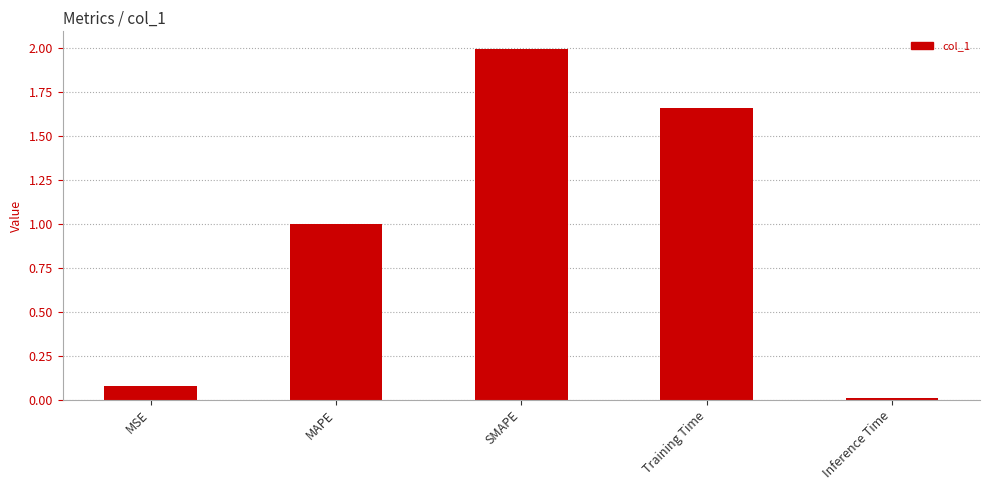

What is the label of the 5th bar from the left?

Inference Time